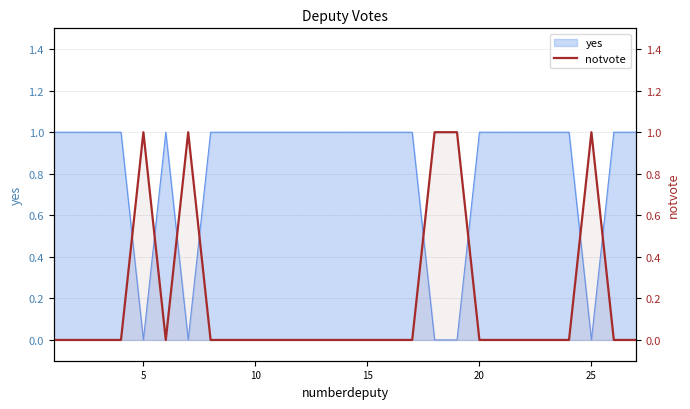

Count the number of values greater than 0.

5